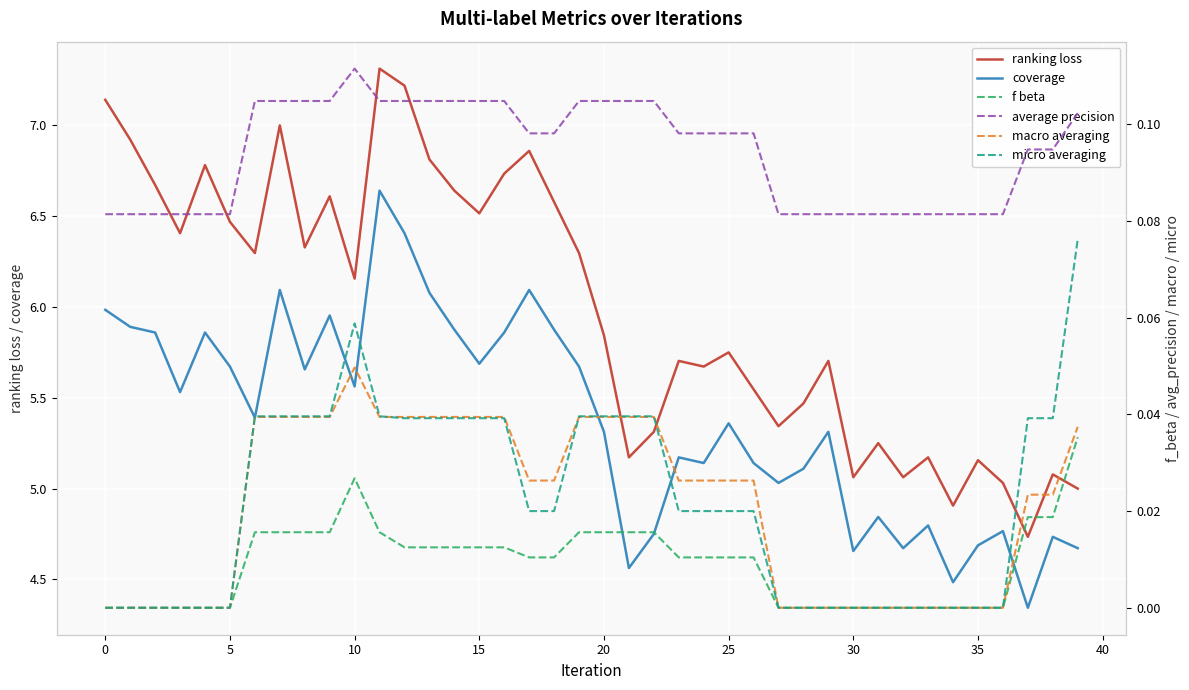

True or false: micro averaging and average precision intersect in this chart.

False